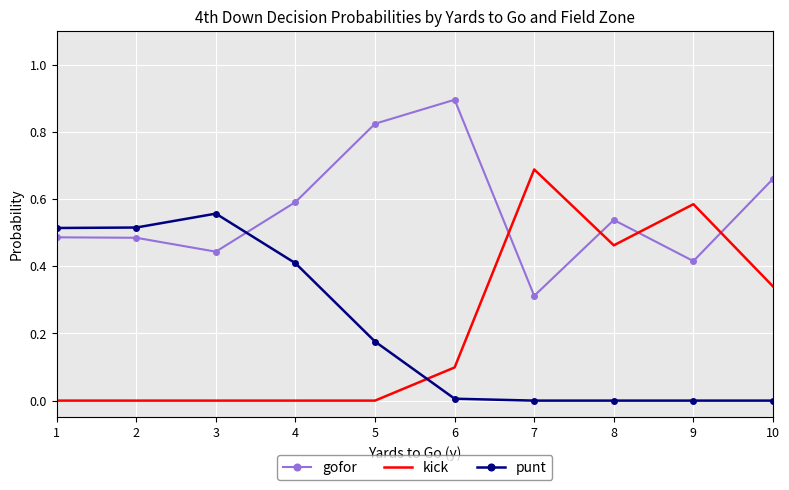

Rank the series by their maximum value, from highest to lowest.

gofor, kick, punt